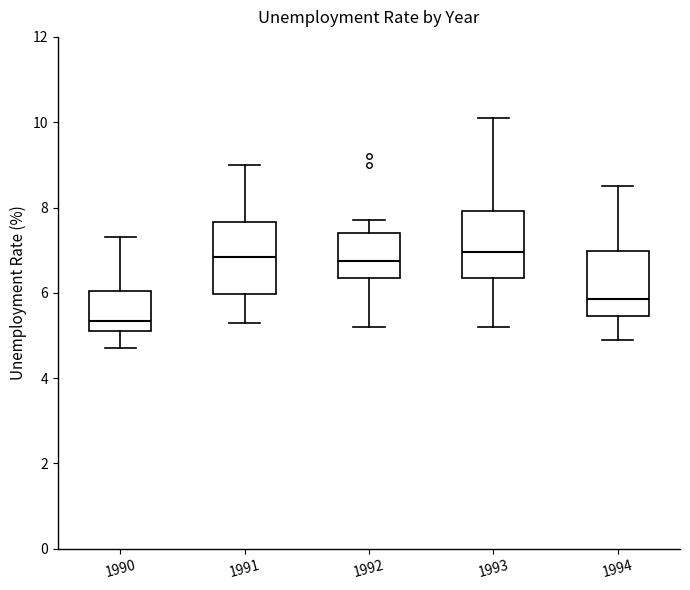

Where is the lower edge of the box at x = 1994 on the y-axis? The values are not printed on the chart, so give them approximately, as read against the axis.

5.4